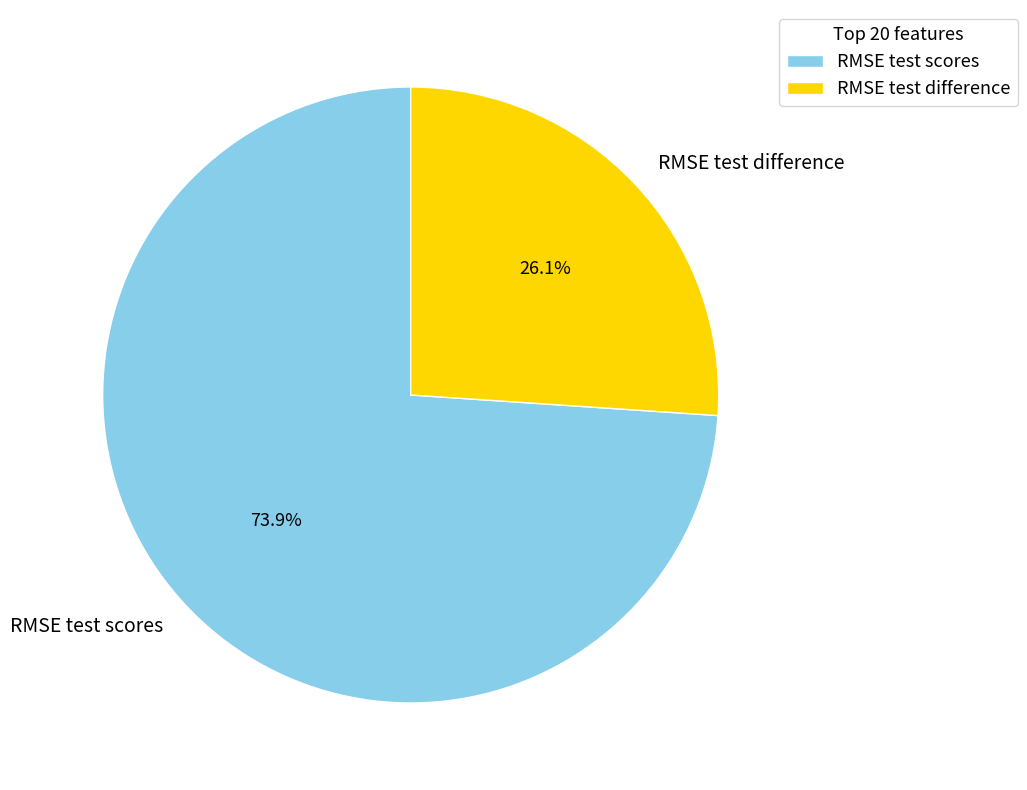

Is it true that RMSE test scores is 74% of the pie?

True